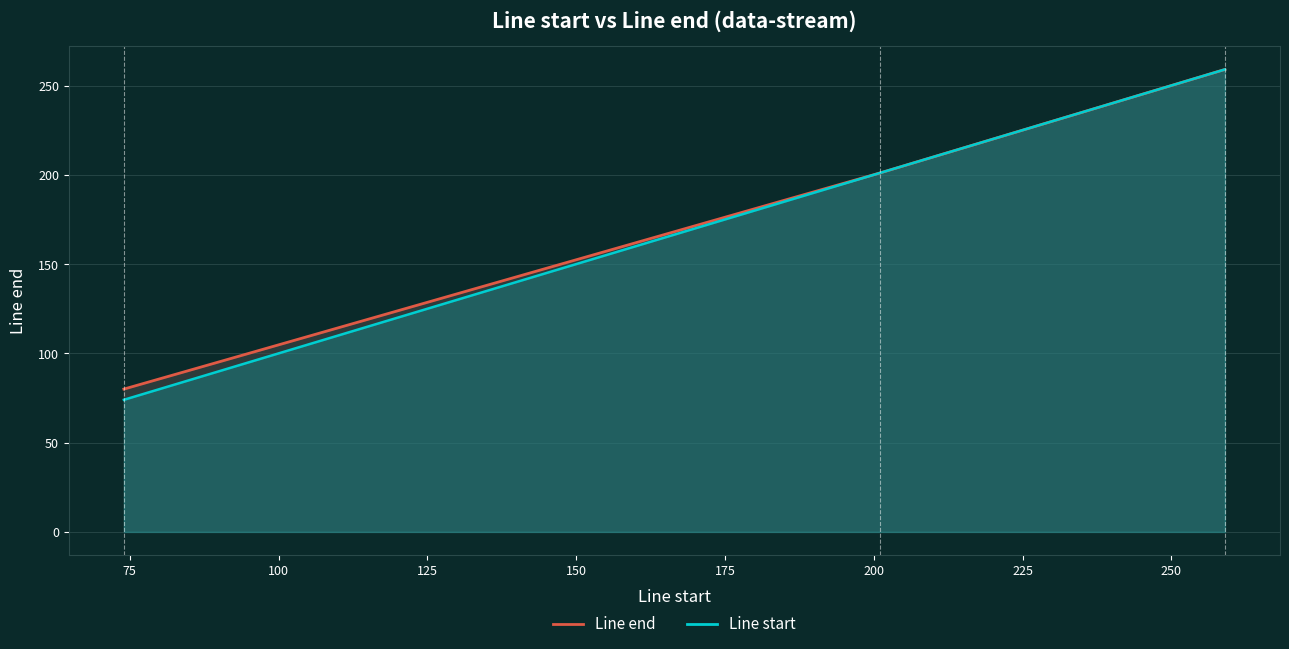

Which series has the widest spread of values?

Line start